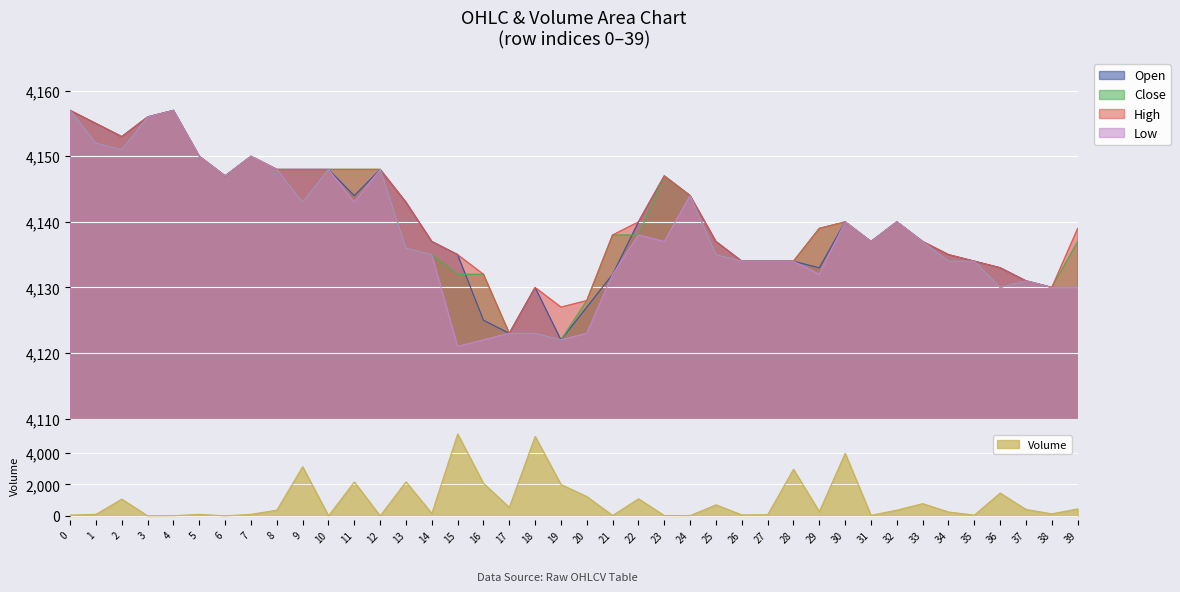

What is the sum of the volume values at 20 and 12?

1232.5